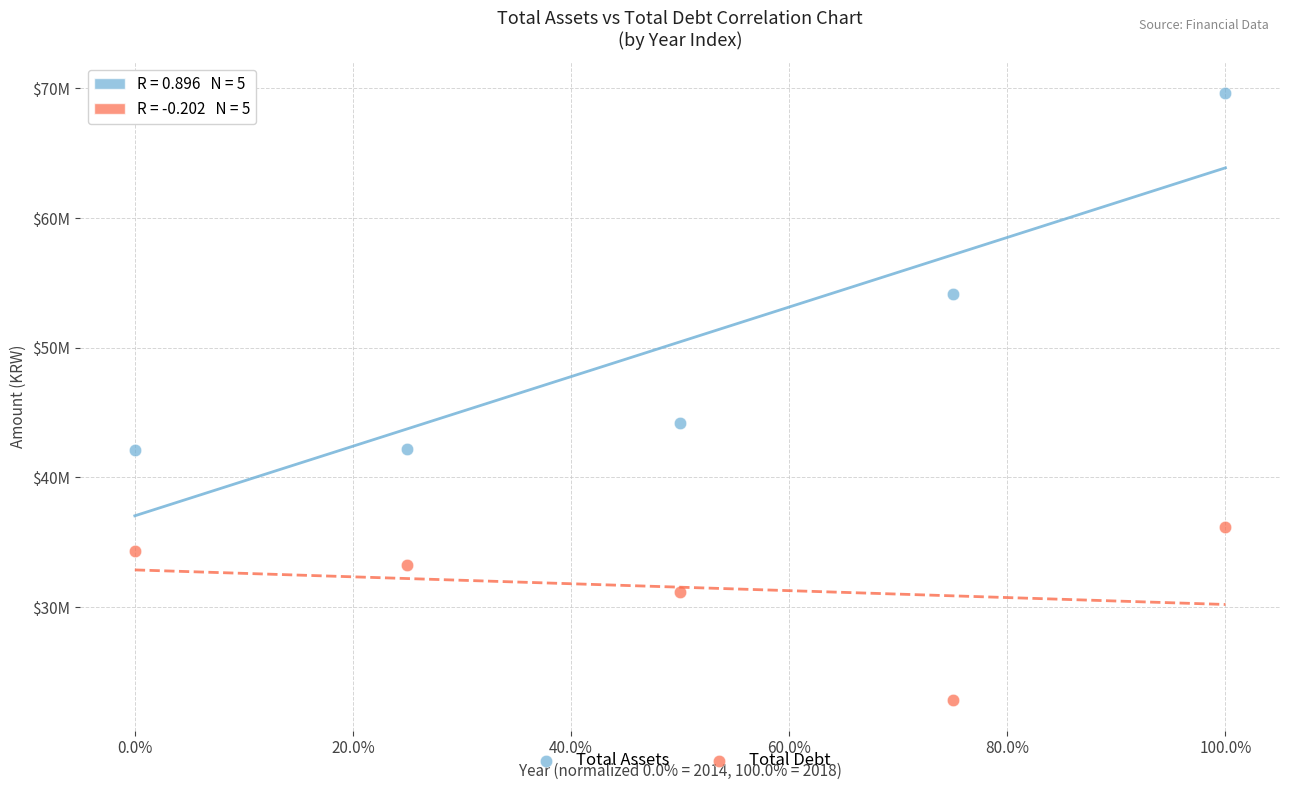

Which series has the widest spread of Y values?

Total Assets